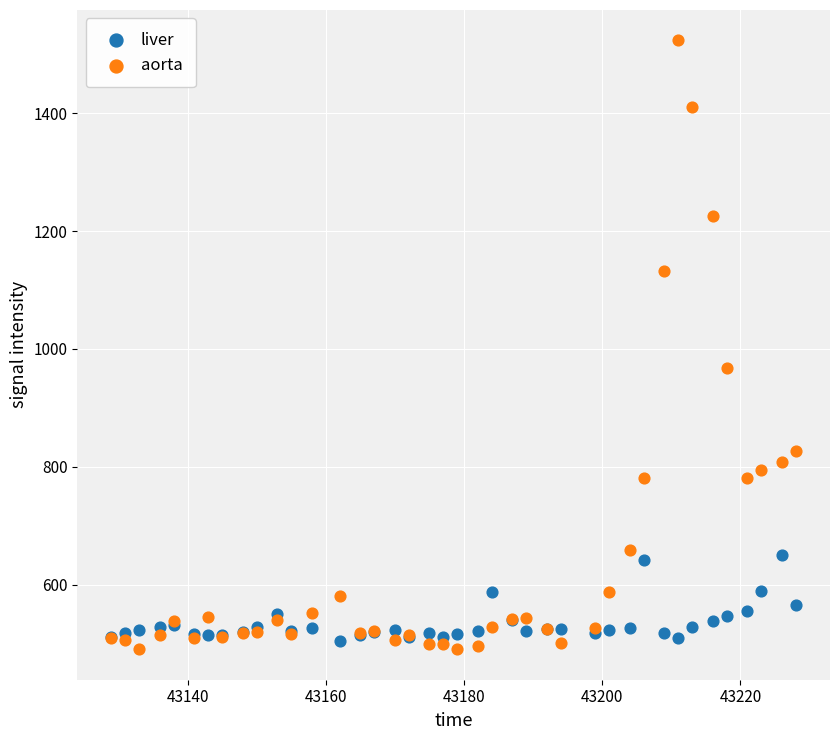

In the aorta series, what Y value is closest to 1006?

967.4